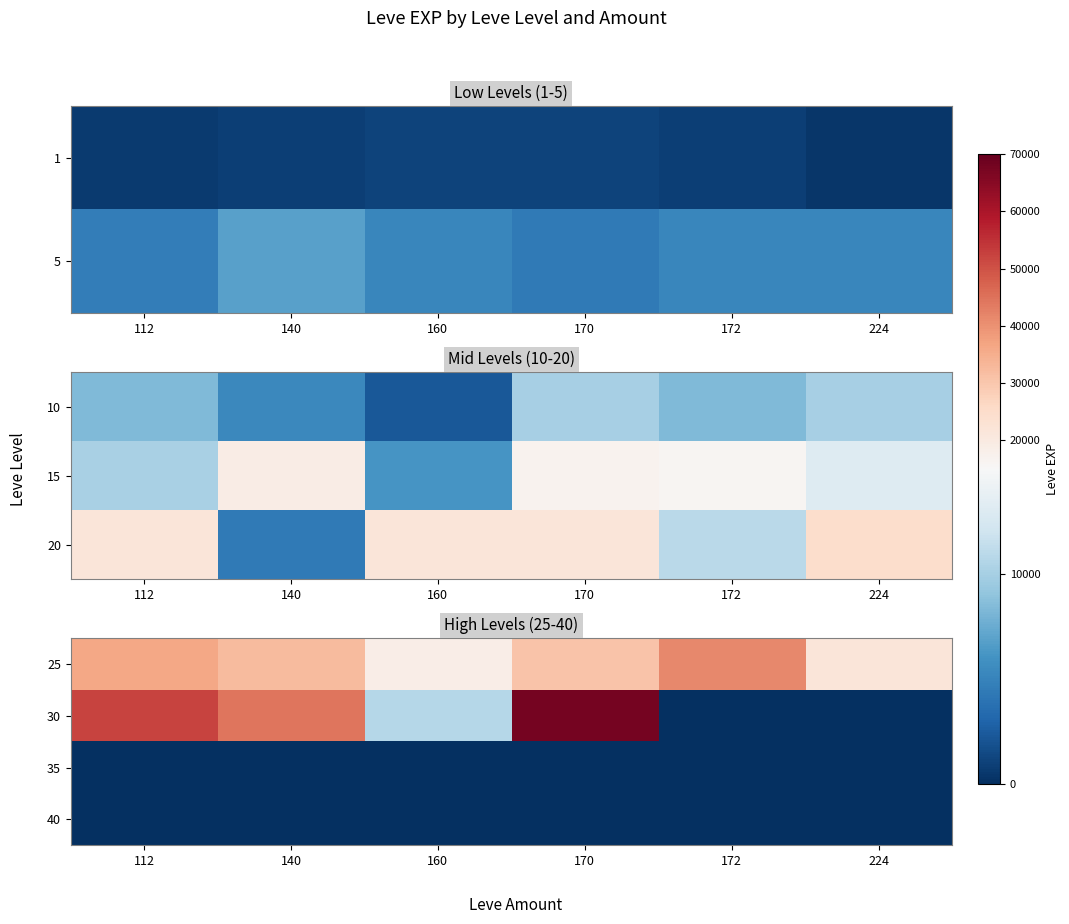

List the labels in order of 25 value, smallest first.

160, 224, 170, 140, 112, 172